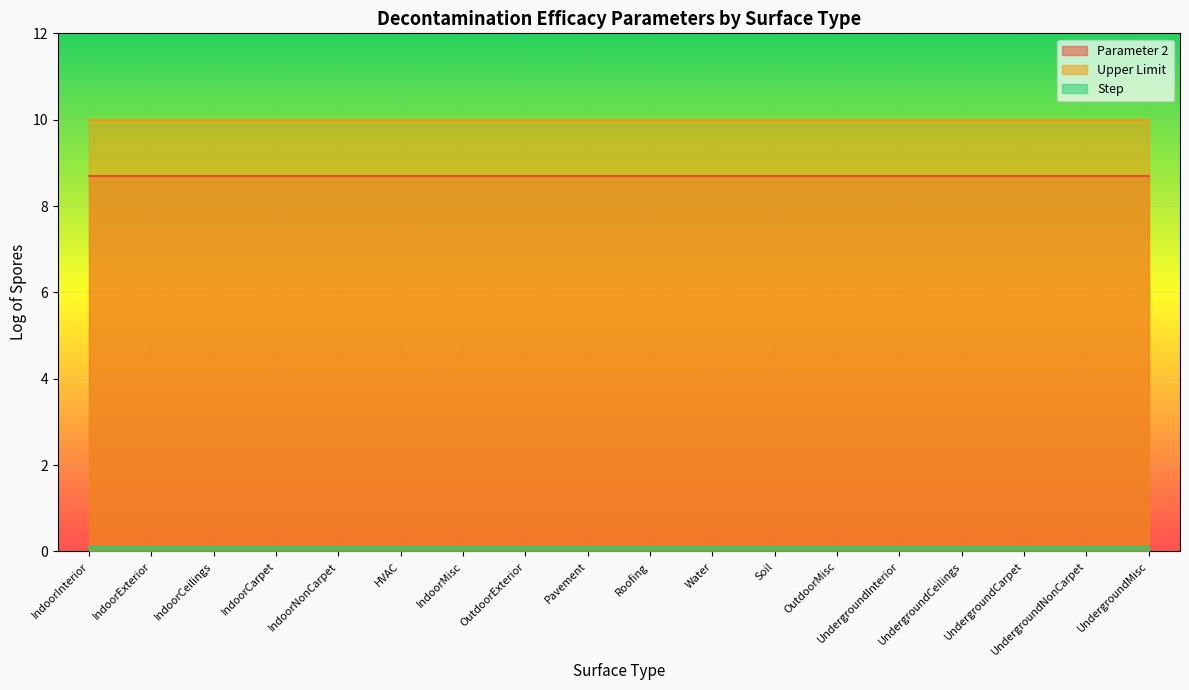

Is it true that Parameter 2 equals 13.7 at IndoorCeilings?

False